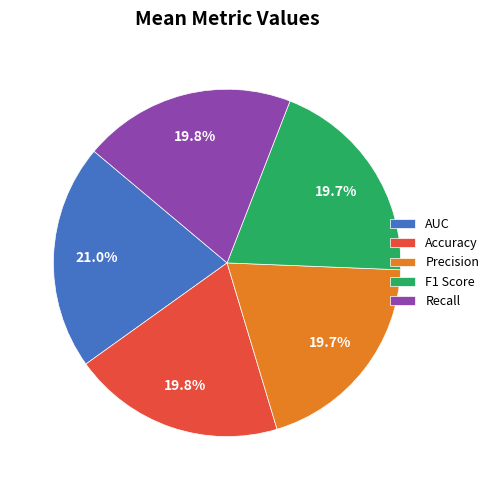

To the nearest percent, what is the combined percentage of Recall and F1 Score?

40%